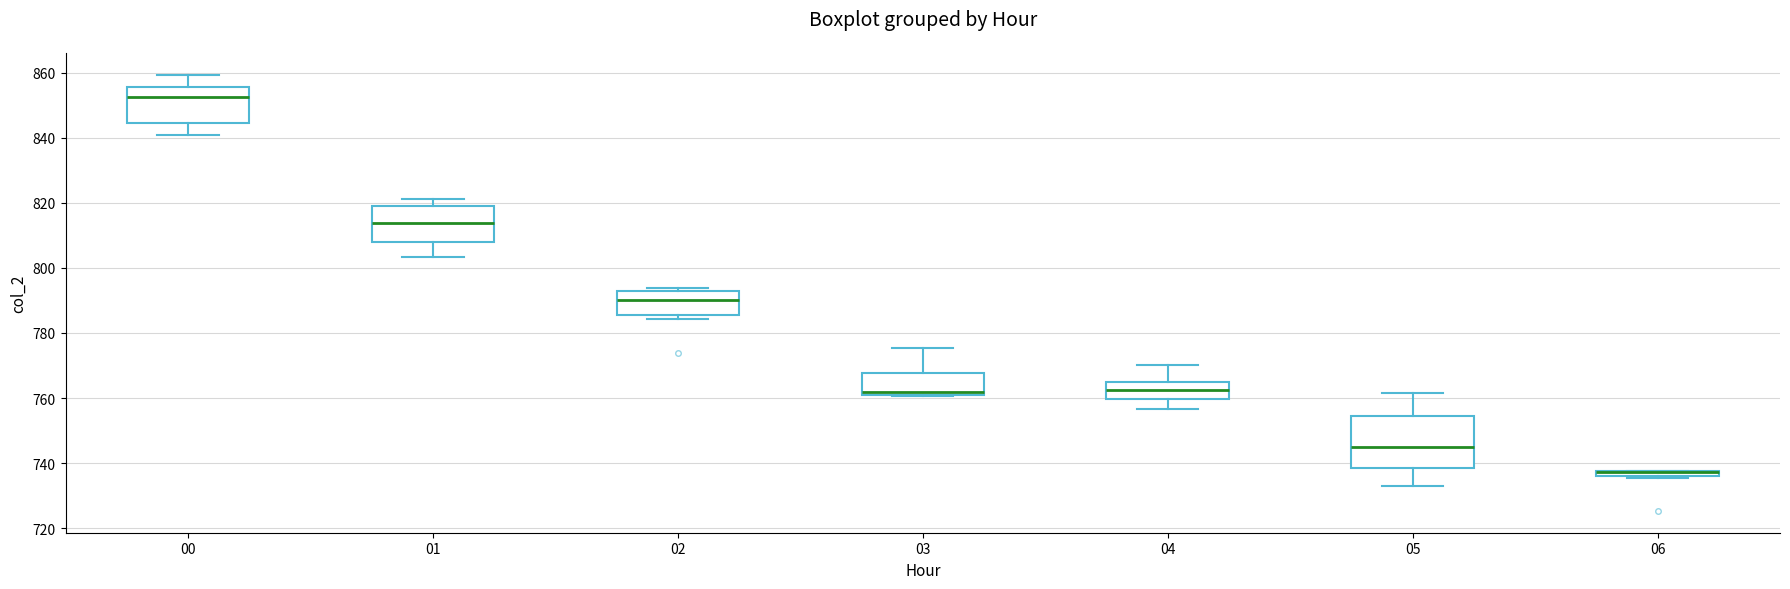

Where does the median line of the box at x = 04 sit on the y-axis? The values are not printed on the chart, so give them approximately, as read against the axis.

762